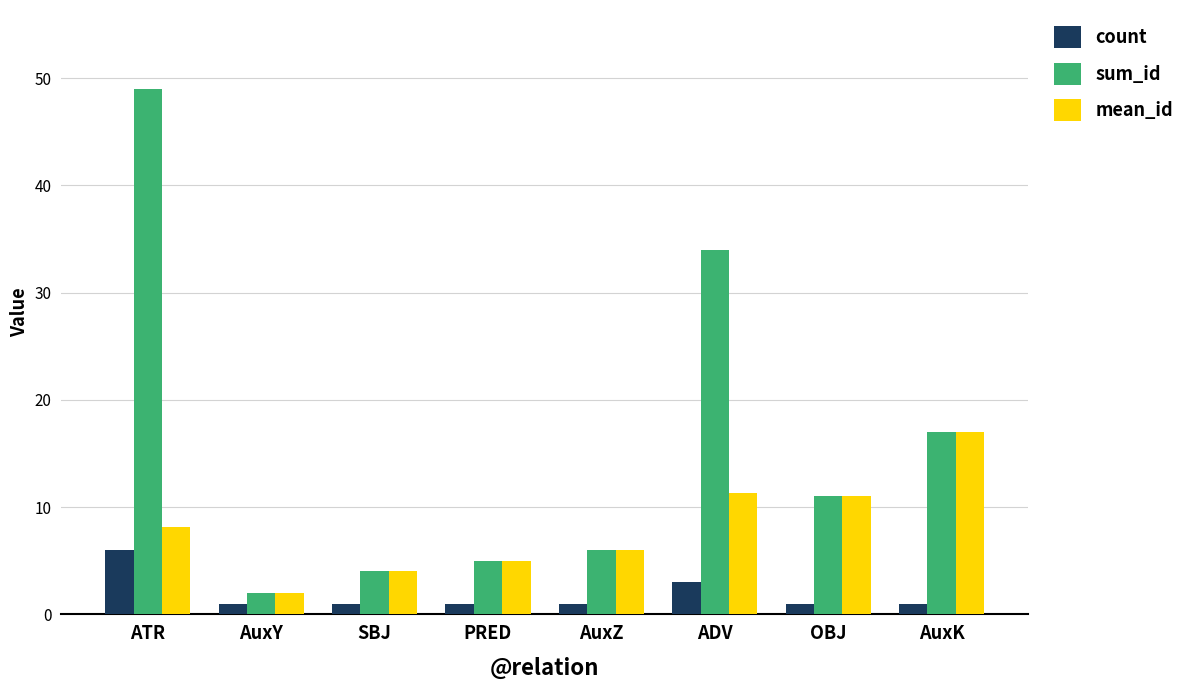

Reading left to right, extract all data points from this chart.

count: 6.0	1.0	1.0	1.0	1.0	3.0	1.0	1.0
sum_id: 49.0	2.0	4.0	5.0	6.0	34.0	11.0	17.0
mean_id: 8.2	2.0	4.0	5.0	6.0	11.3	11.0	17.0